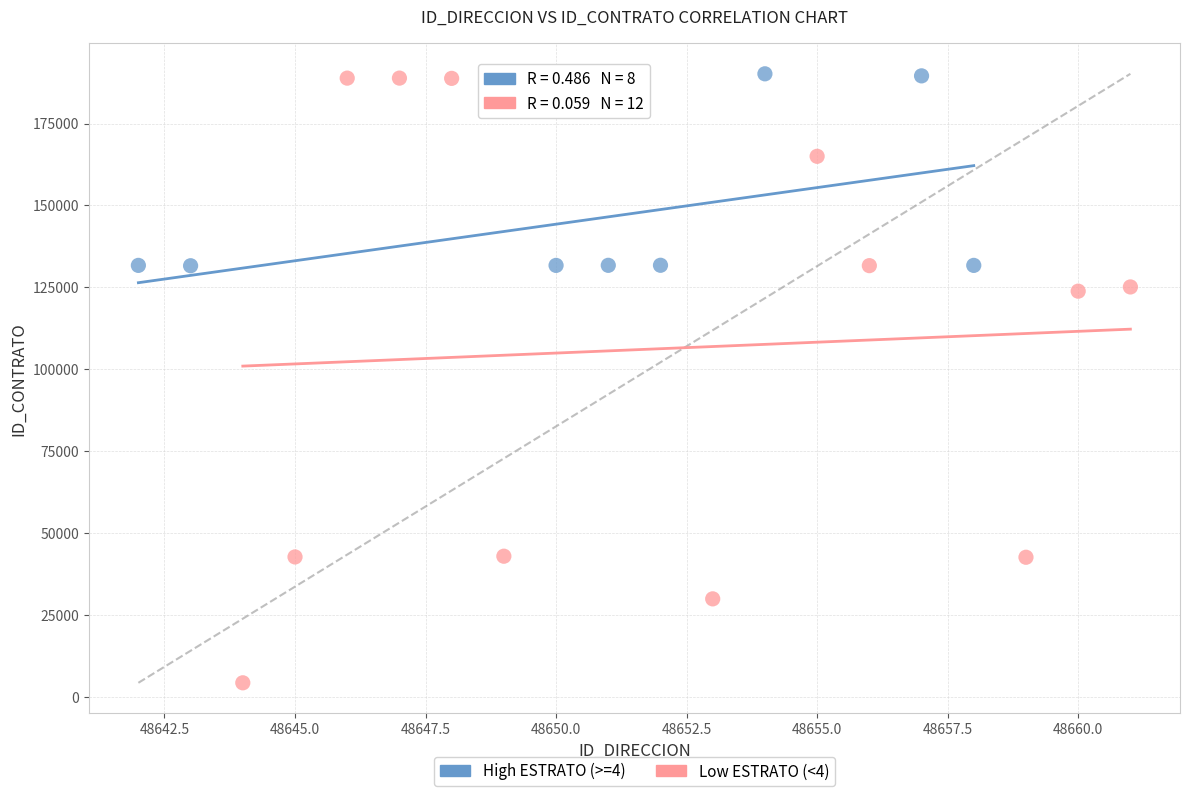

Which series reaches the minimum Y coordinate?

Low ESTRATO (<4)